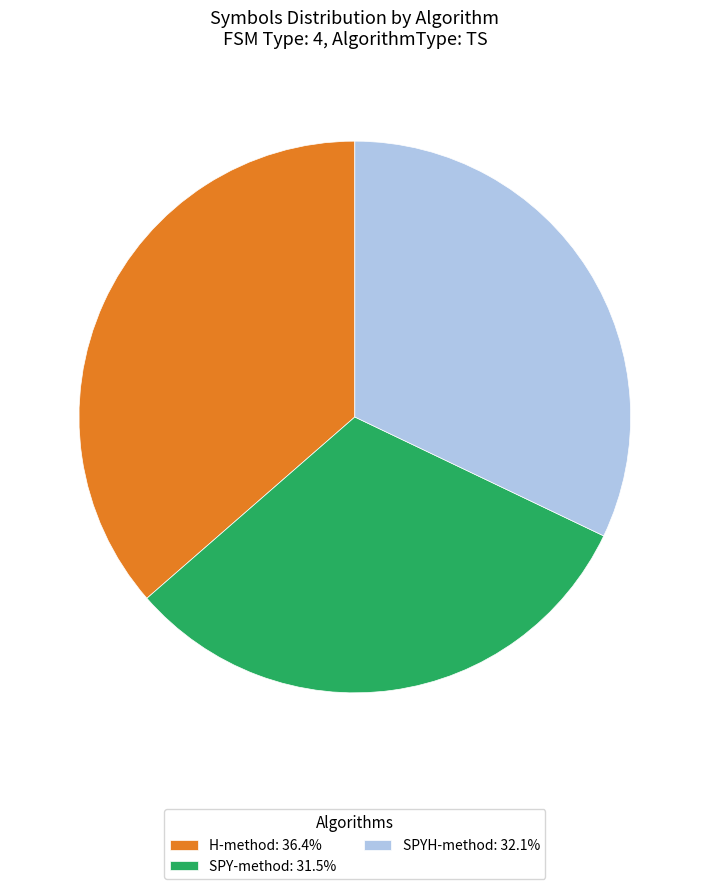

Do SPY-method: 31.5% and SPYH-method: 32.1% together represent more than half of the pie?

Yes